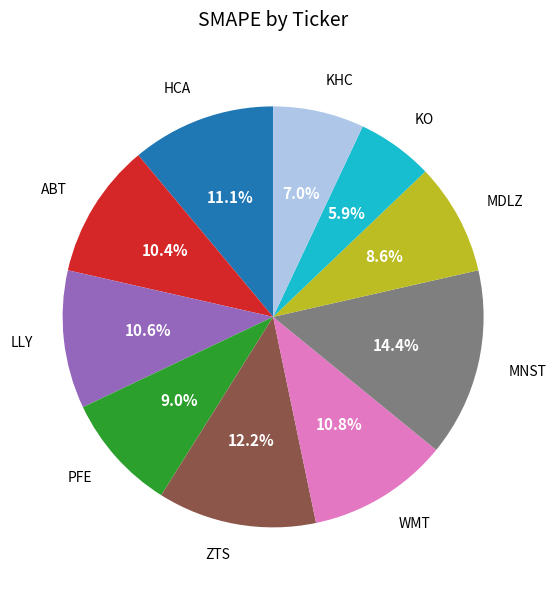

Is there any slice that represents more than half of the pie?

No